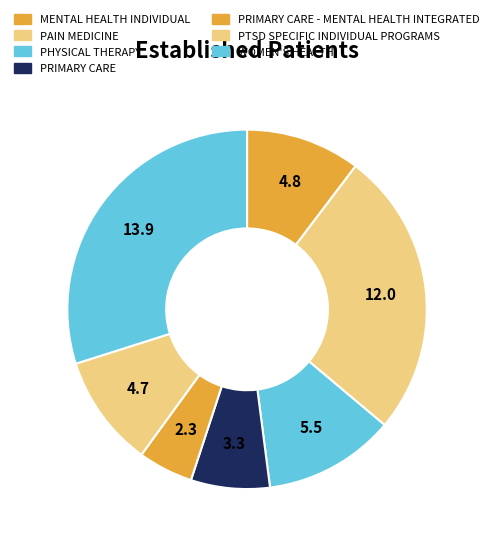

How many slices are in this pie chart?

7